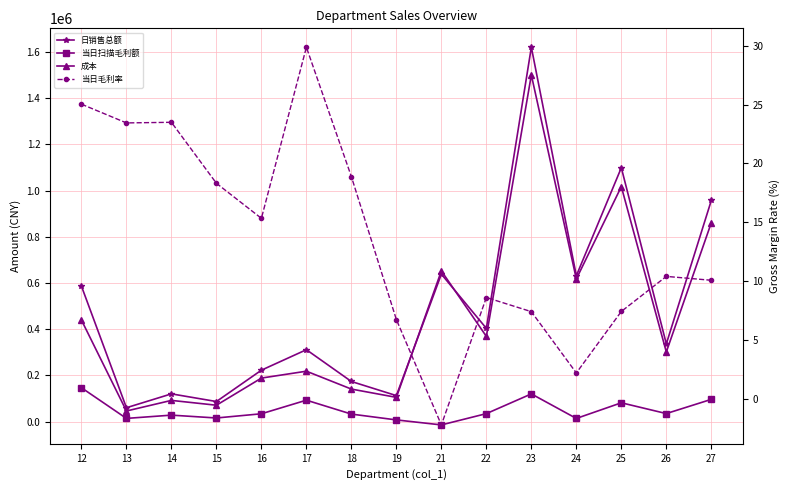

At which category does 日销售总额 reach its first local valley?

13